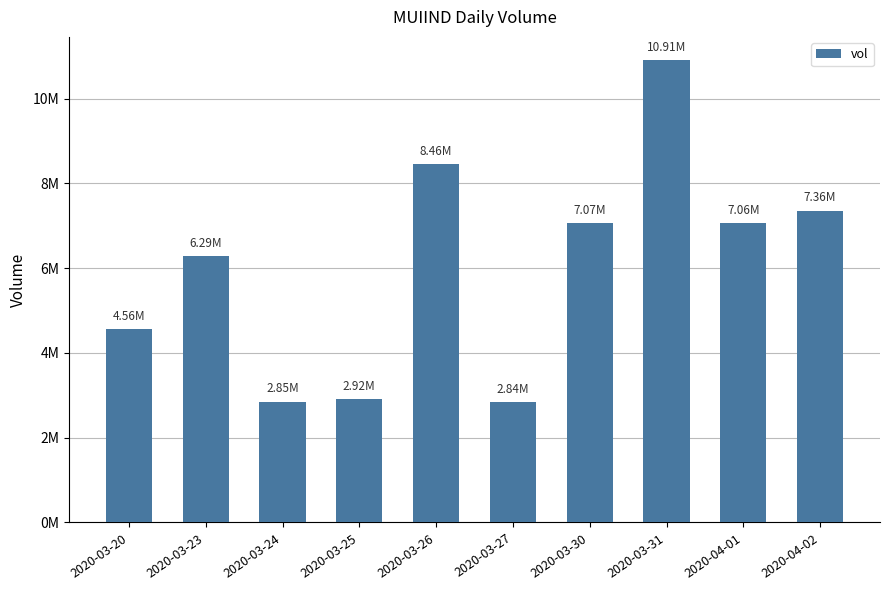

Does the chart contain any negative values?

No